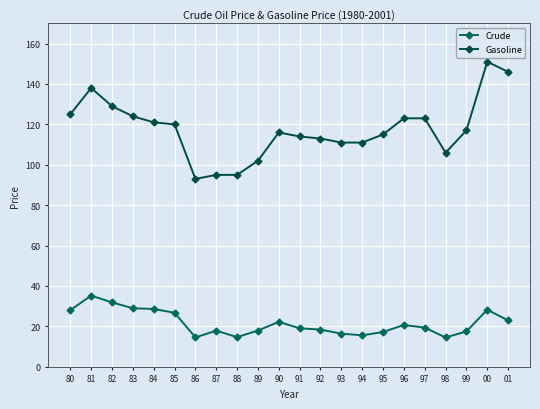

What is the spread (max minus min) of values at 88?

80.3